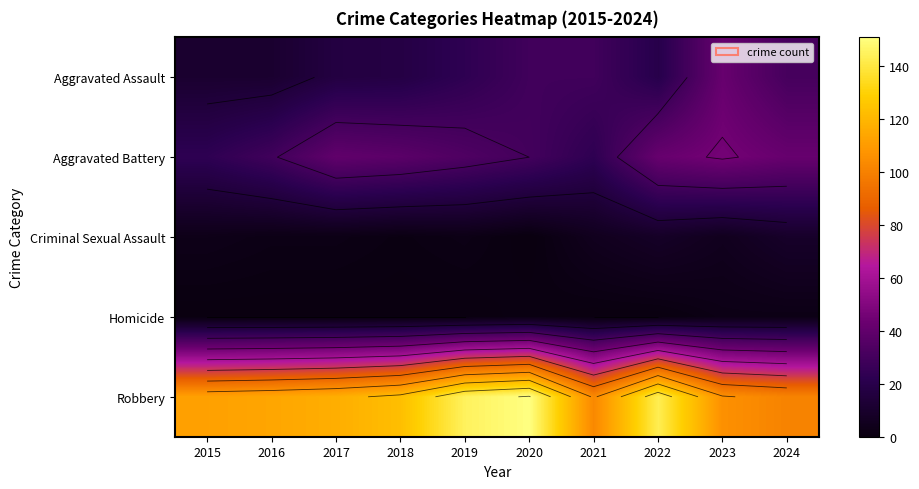

What is the difference between the Robbery values at 2020 and 2024?

50